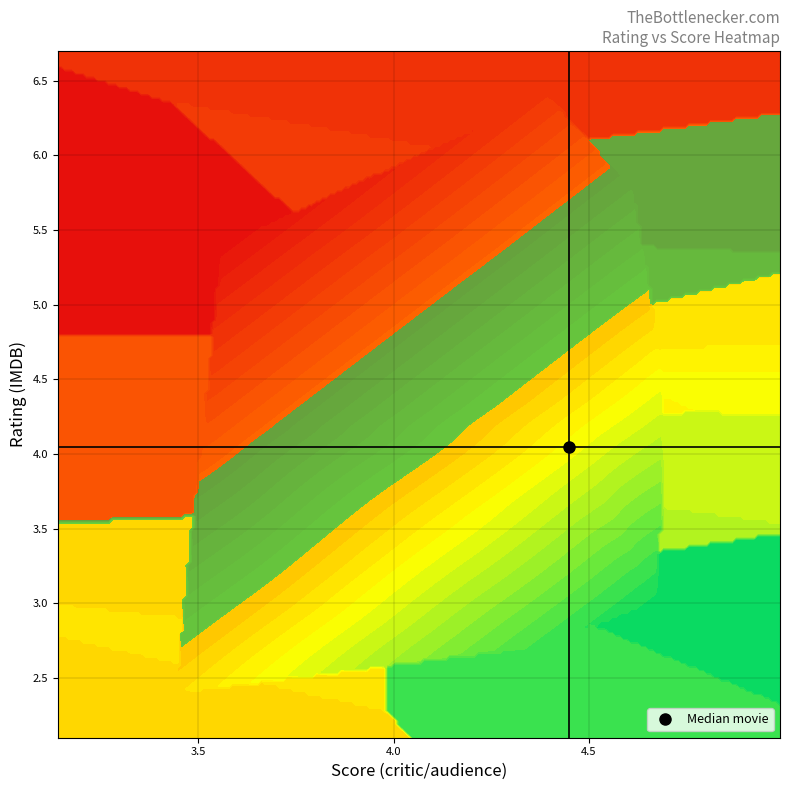

What is the minimum value shown in the chart?

1.7